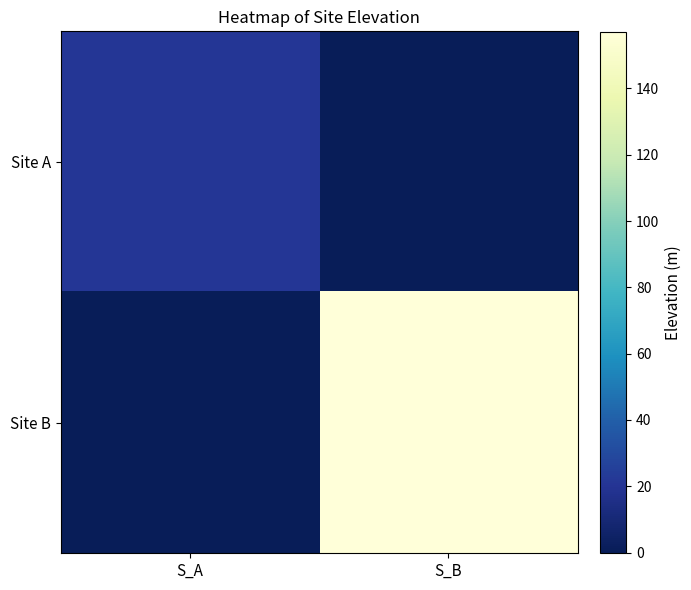

What is the difference between the highest and lowest values at S_A?

21